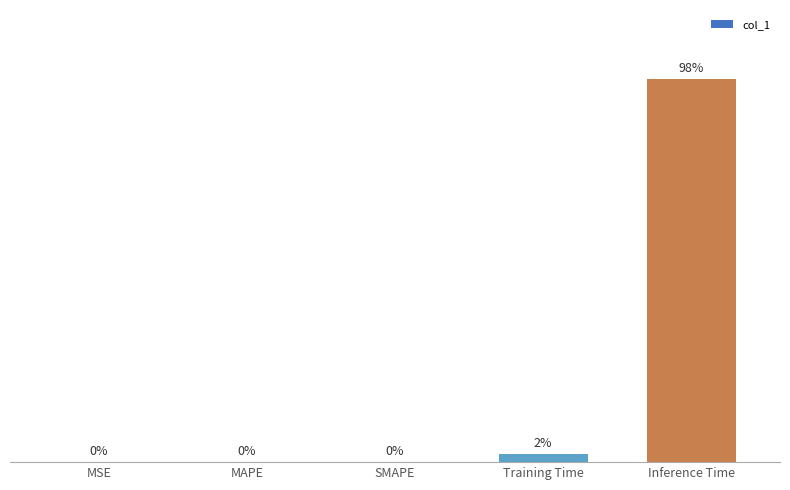

Are the bars horizontal?

No